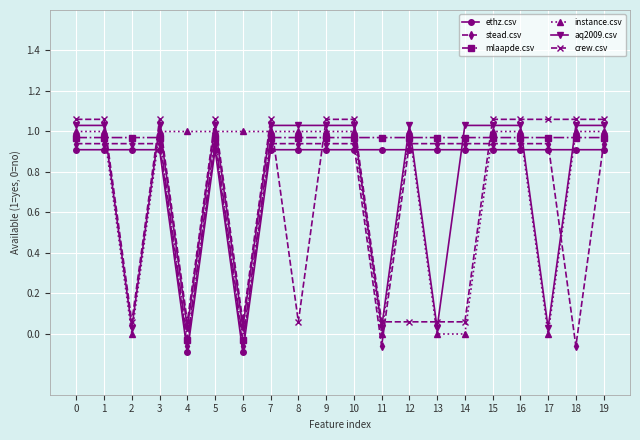

Where is the first local minimum for instance.csv?

2